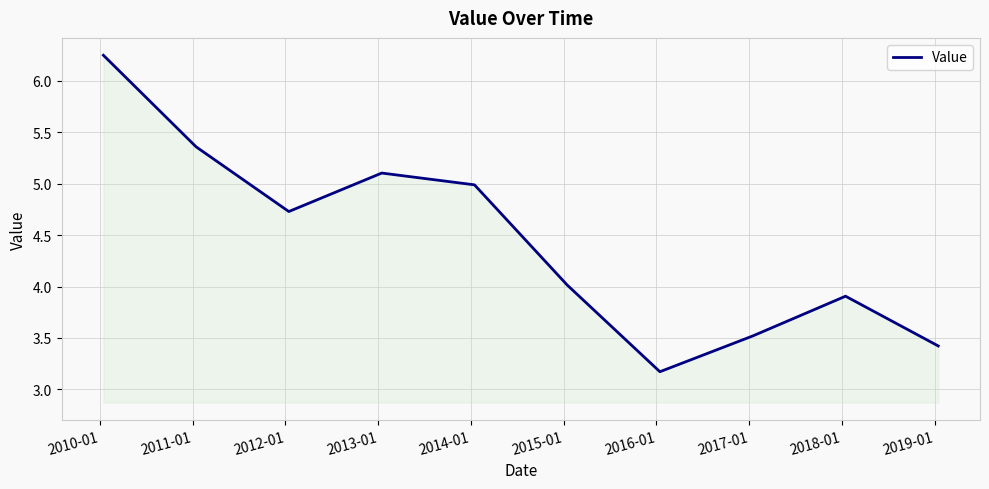

What is the difference between the maximum and minimum values?

3.1